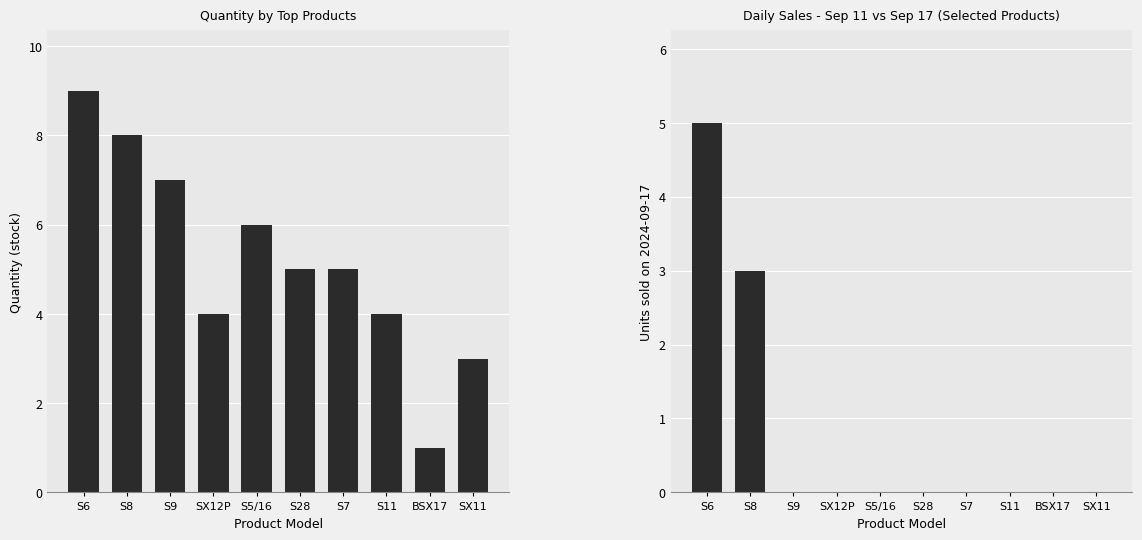

Between S5/16 and S28, which is larger?

S5/16